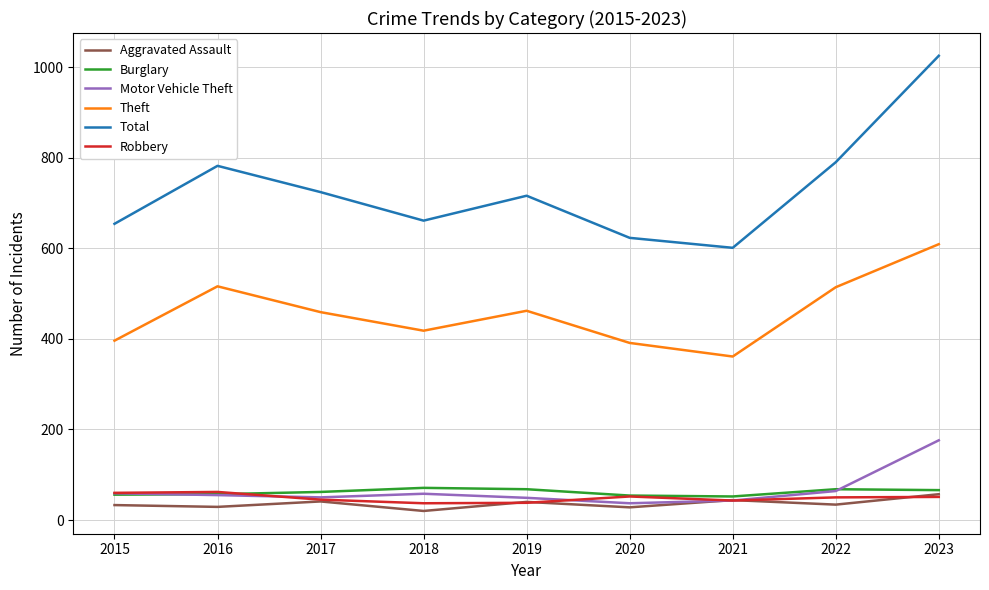

Read the Motor Vehicle Theft value at 2015.

59